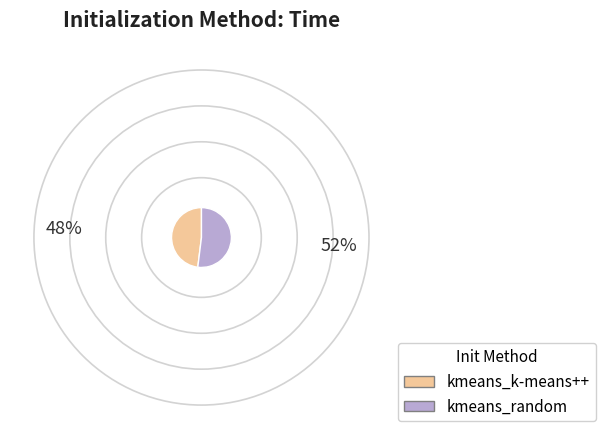

Which slice is the largest?

kmeans_random